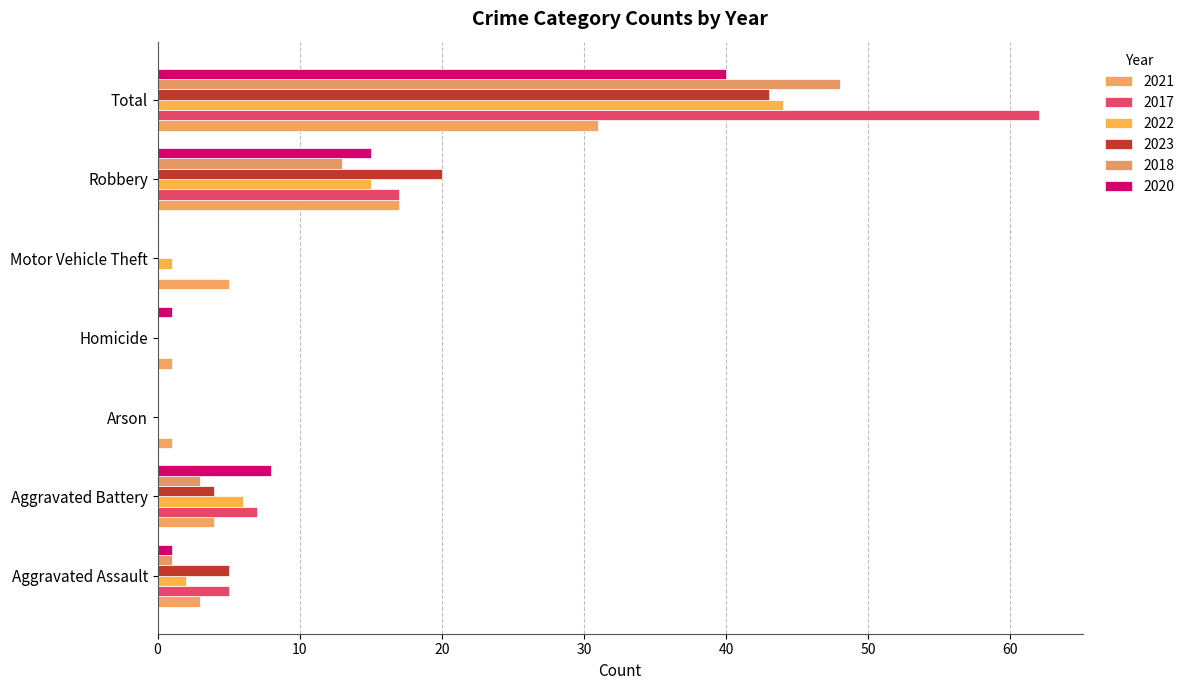

What is the spread (max minus min) of values at Aggravated Assault?

4